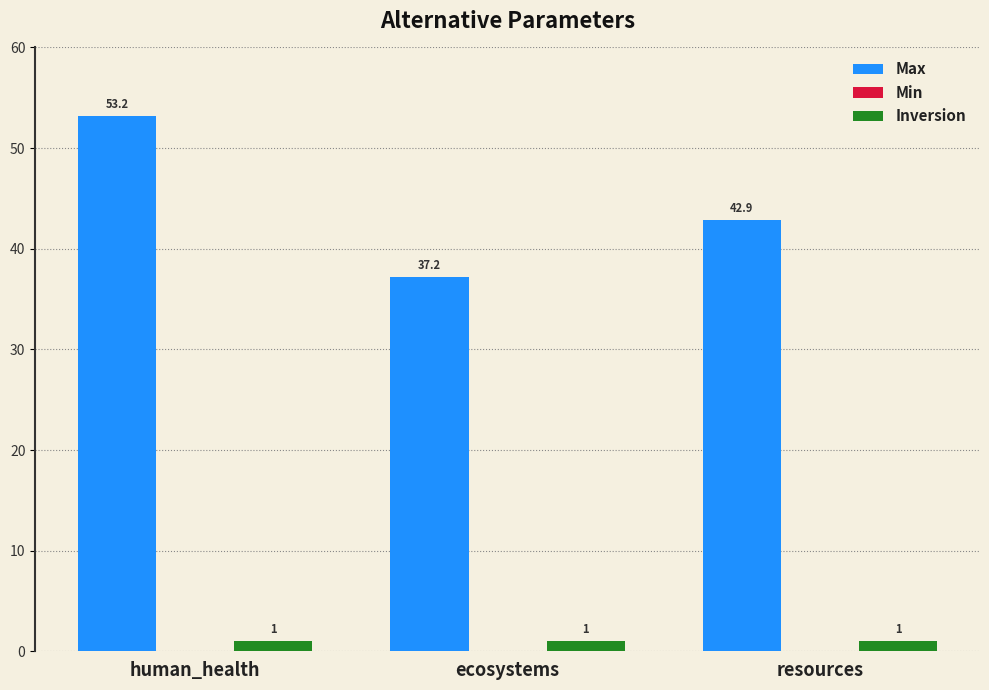

How many values in the Max series are below 42?

1